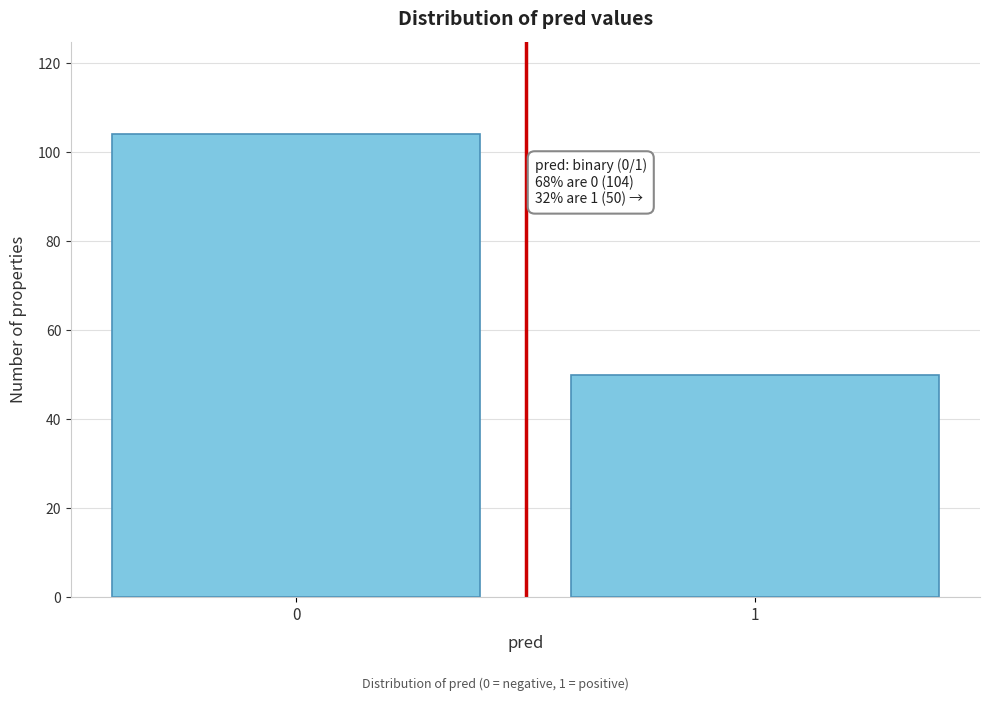

Reading left to right, transcribe all the data shown in this chart.

104	50